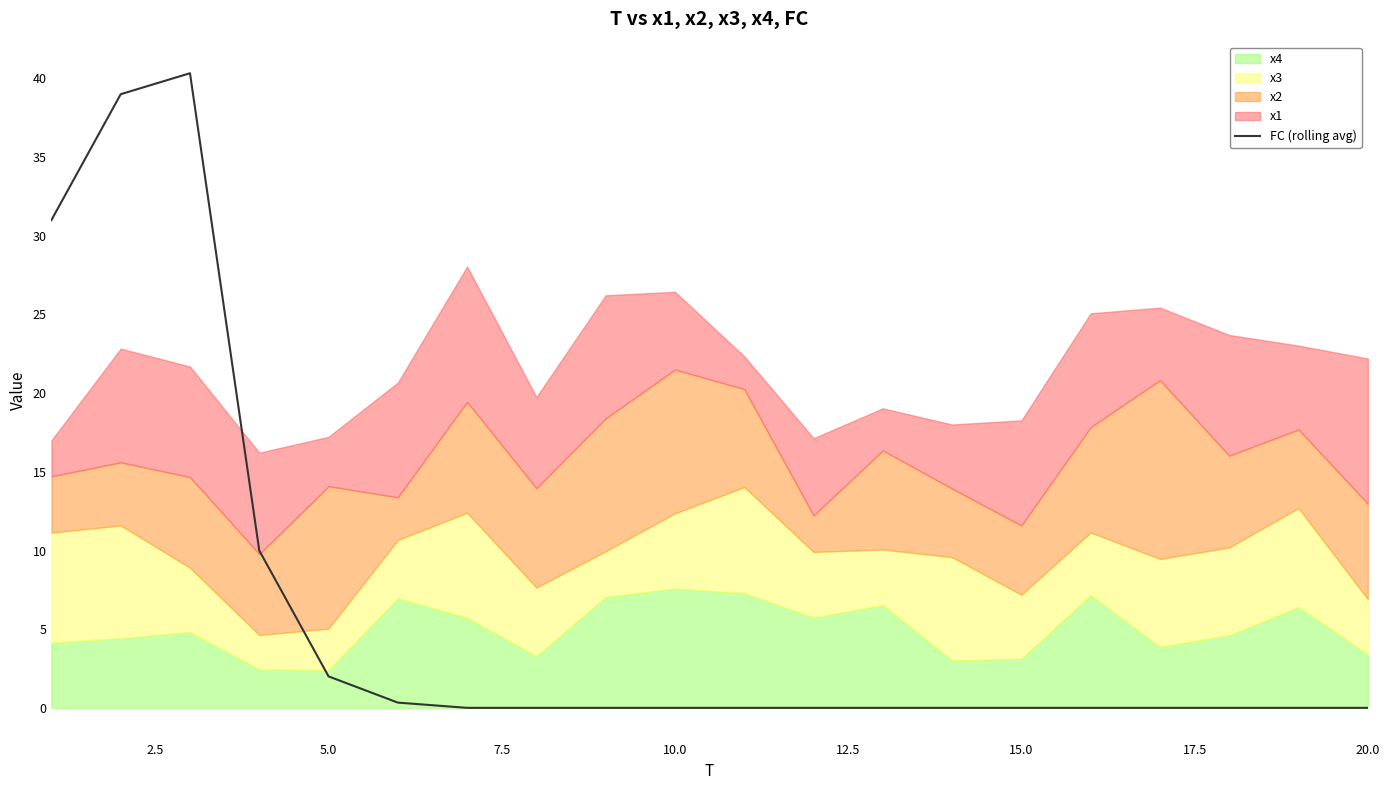

True or false: FC (rolling avg) has a value of 0.0 at 15.0.

True